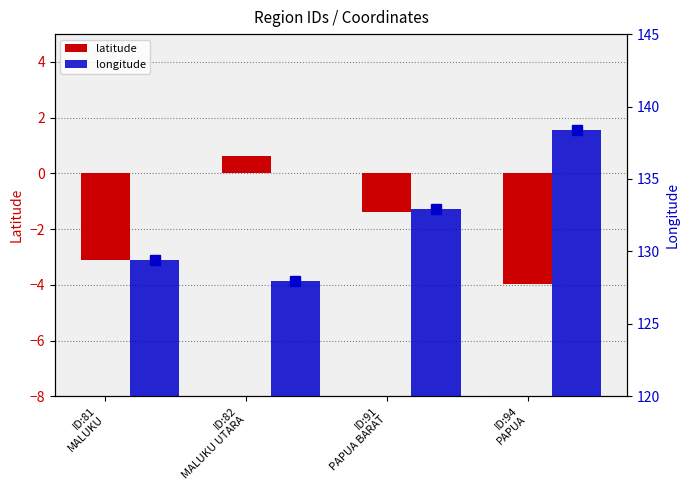

Count the number of categories in the chart.

4